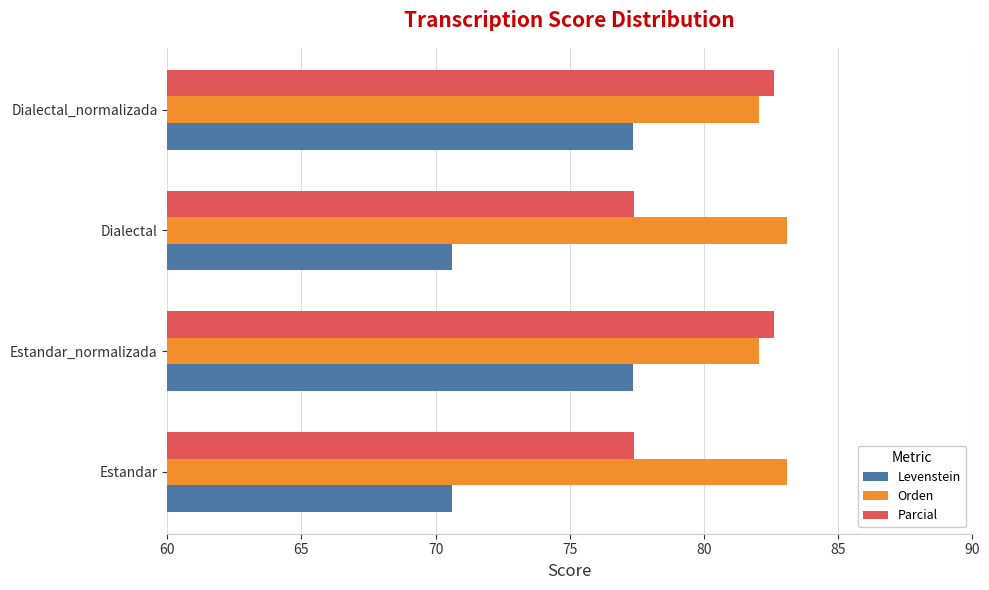

Read the Parcial value at Estandar_normalizada.

82.6